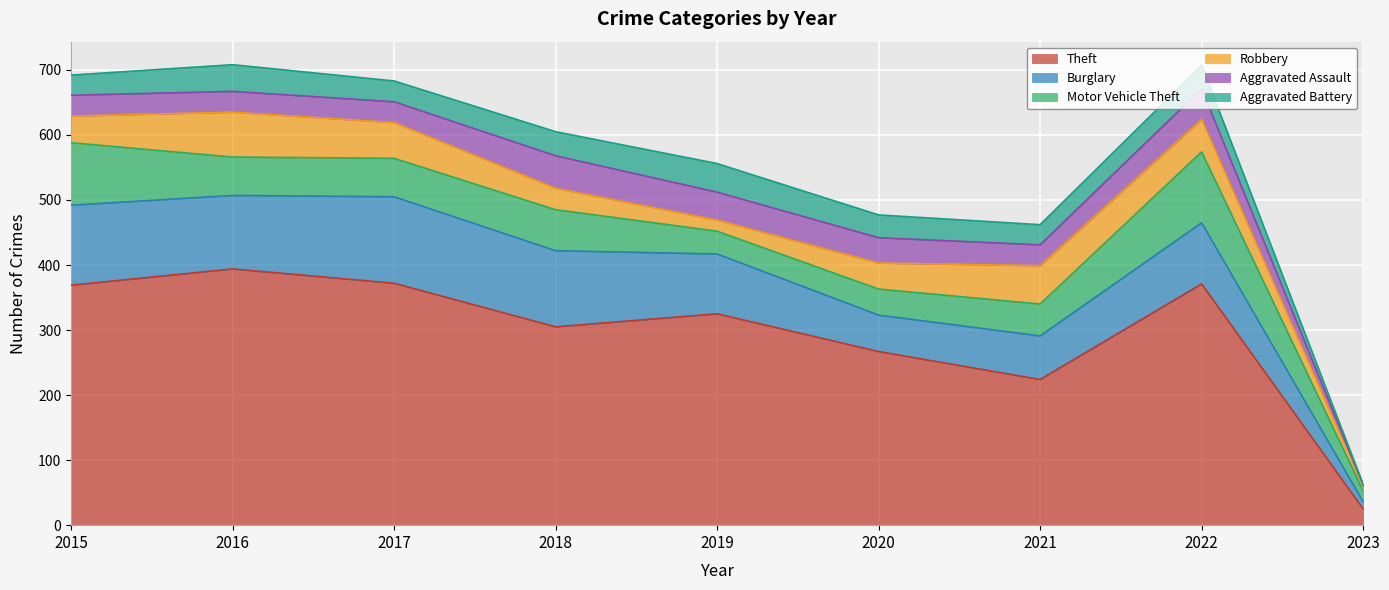

How many values in the Motor Vehicle Theft series exceed 59?

3